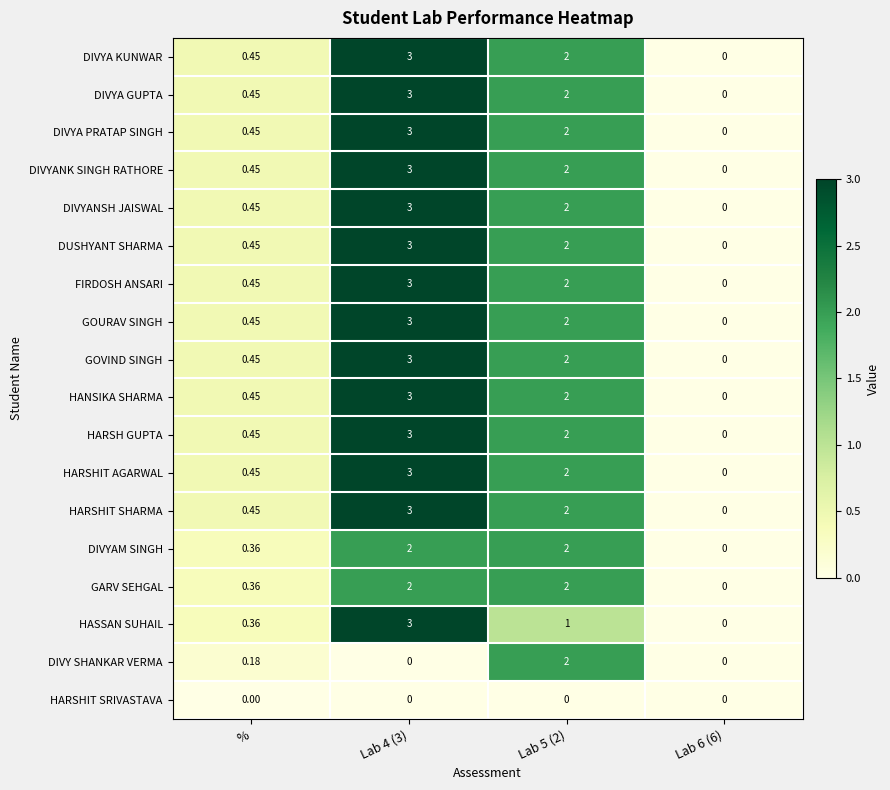

Between % and Lab 4 (3), which series saw the biggest shift?

HASSAN SUHAIL